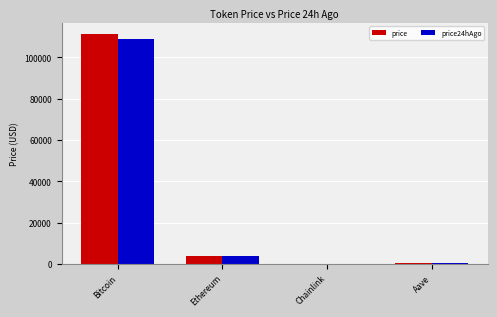

Read the price24hAgo value at Aave.

219.5